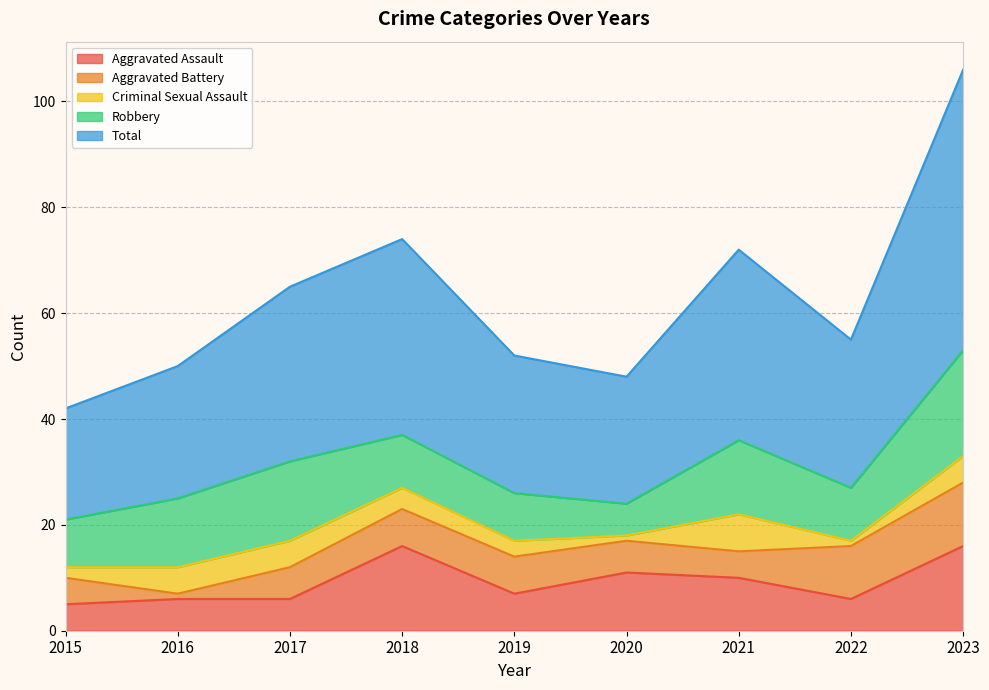

True or false: Robbery has more than 0 points higher than both neighbors.

True